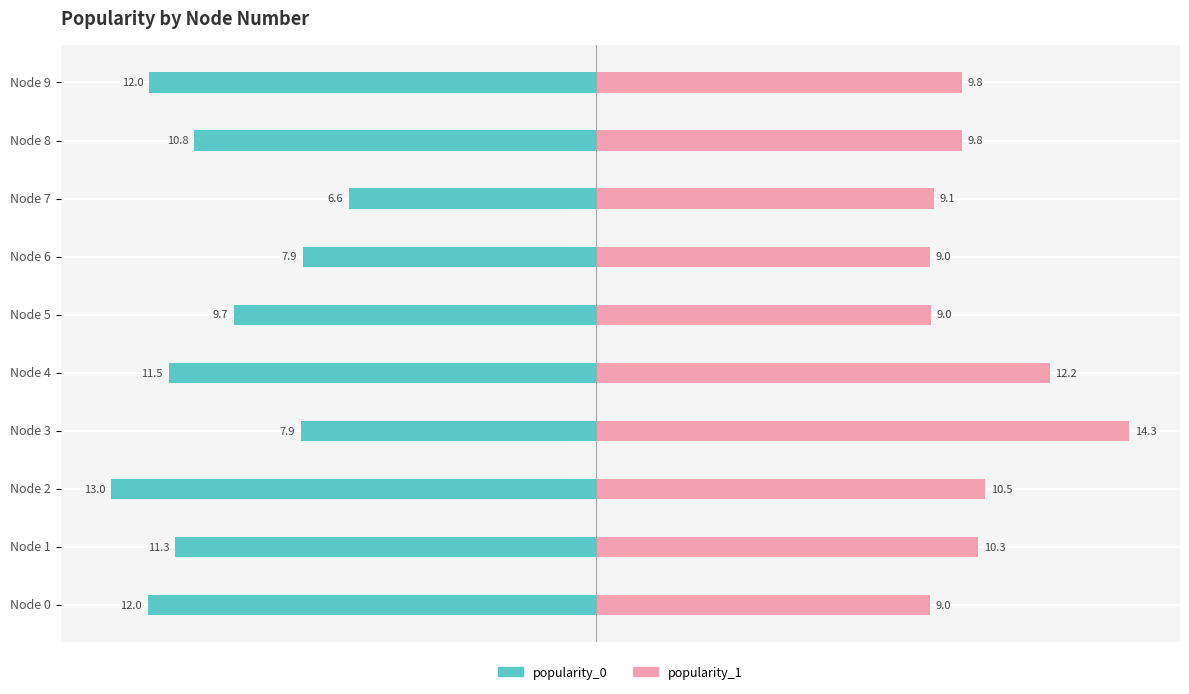

How many distinct data groups are displayed?

2